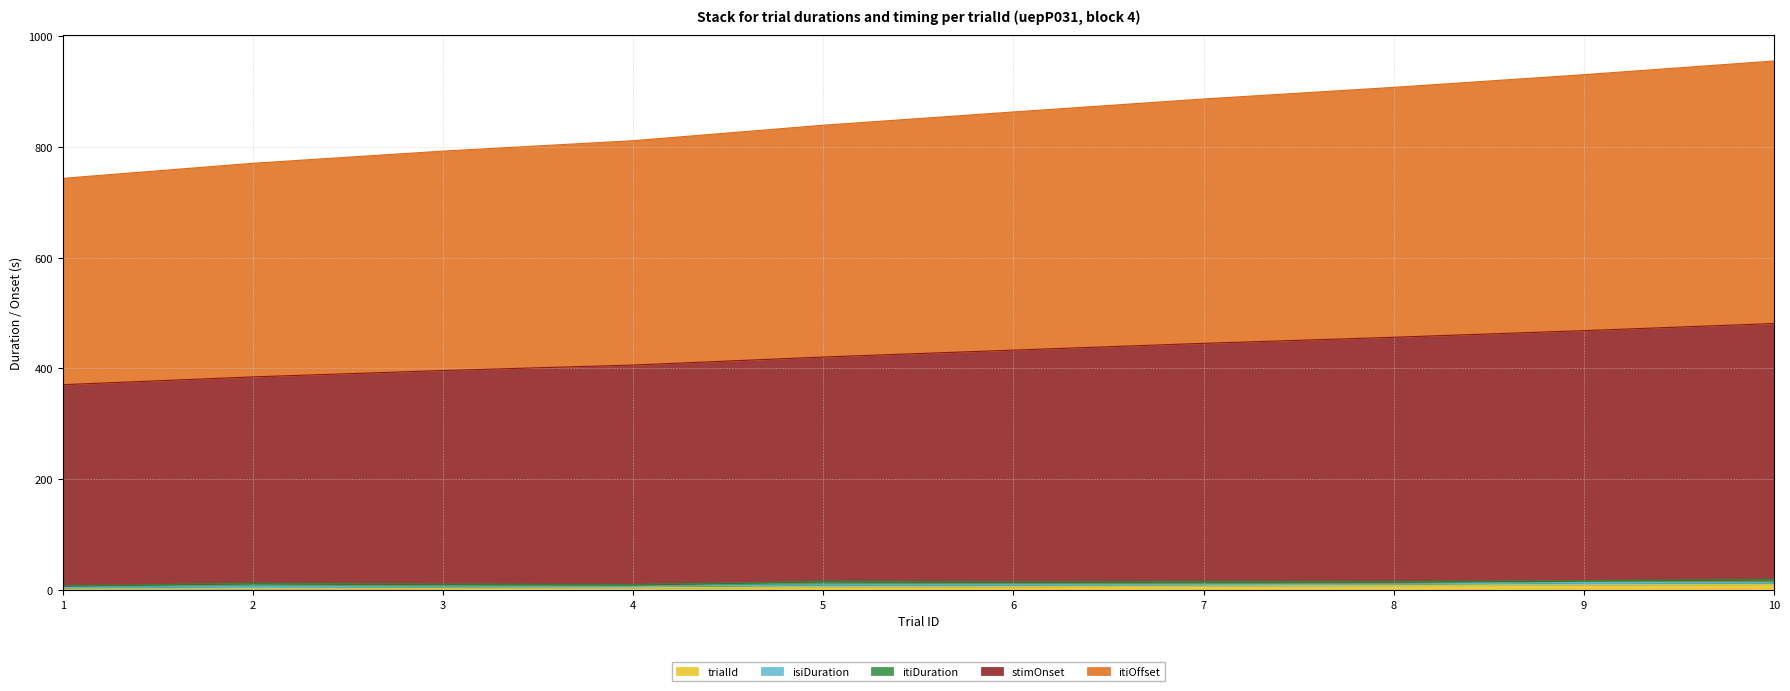

What is the greatest value displayed?

955.0